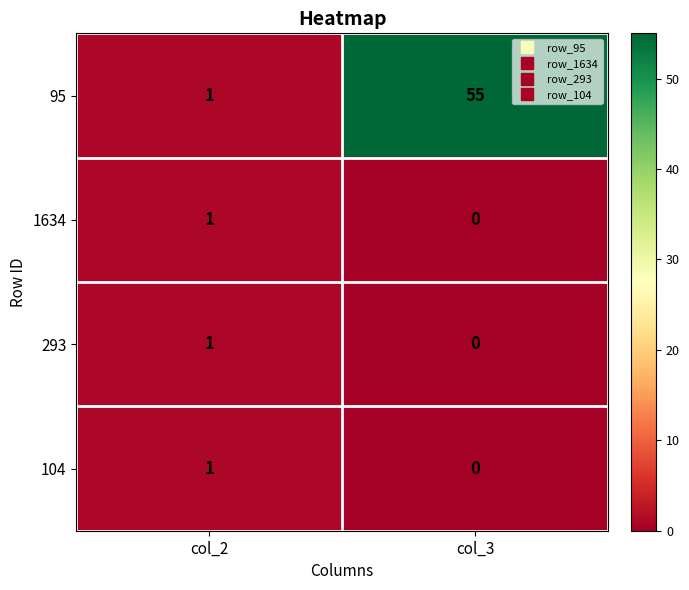

Which series has the largest total across all categories?

95